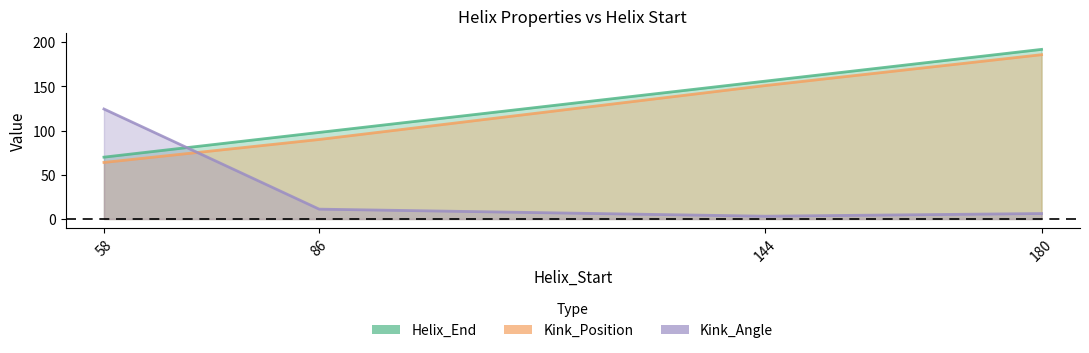

What is the value of the Kink_Angle point at the 3rd from the left?

3.2